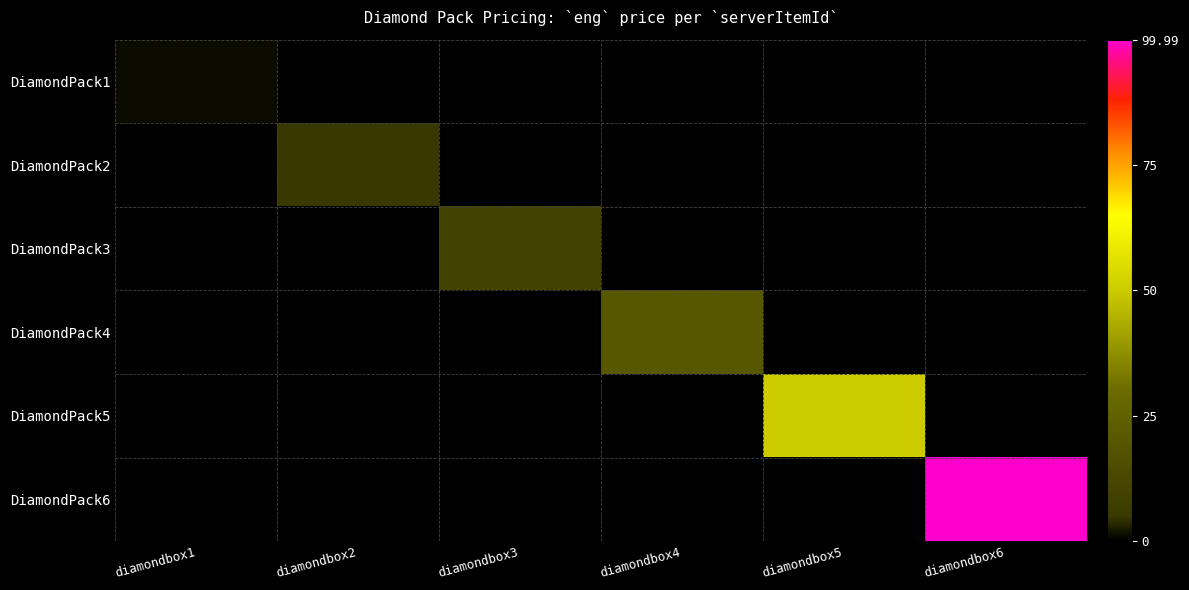

Reading left to right, transcribe all the data shown in this chart.

DiamondPack1: diamondbox1=1.0	diamondbox2=0.0	diamondbox3=0.0	diamondbox4=0.0	diamondbox5=0.0	diamondbox6=0.0
DiamondPack2: diamondbox1=0.0	diamondbox2=5.0	diamondbox3=0.0	diamondbox4=0.0	diamondbox5=0.0	diamondbox6=0.0
DiamondPack3: diamondbox1=0.0	diamondbox2=0.0	diamondbox3=10.0	diamondbox4=0.0	diamondbox5=0.0	diamondbox6=0.0
DiamondPack4: diamondbox1=0.0	diamondbox2=0.0	diamondbox3=0.0	diamondbox4=20.0	diamondbox5=0.0	diamondbox6=0.0
DiamondPack5: diamondbox1=0.0	diamondbox2=0.0	diamondbox3=0.0	diamondbox4=0.0	diamondbox5=50.0	diamondbox6=0.0
DiamondPack6: diamondbox1=0.0	diamondbox2=0.0	diamondbox3=0.0	diamondbox4=0.0	diamondbox5=0.0	diamondbox6=100.0